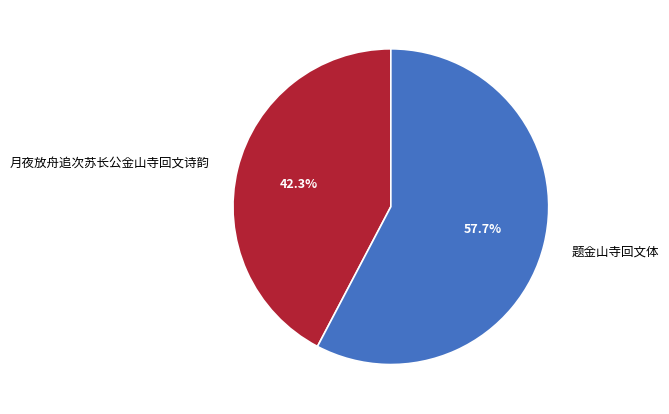

How many segments does this pie chart have?

2